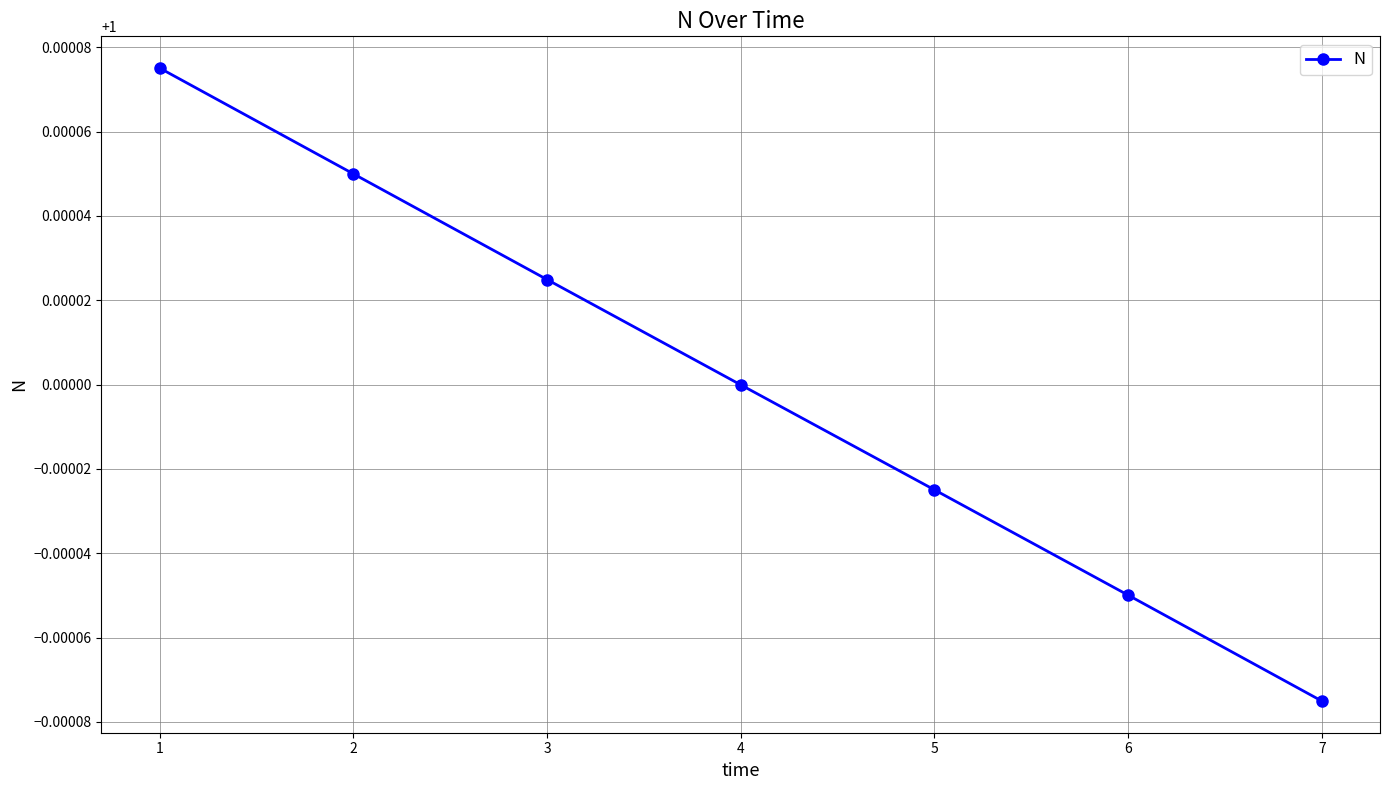

What is the sum of all values?

7.0